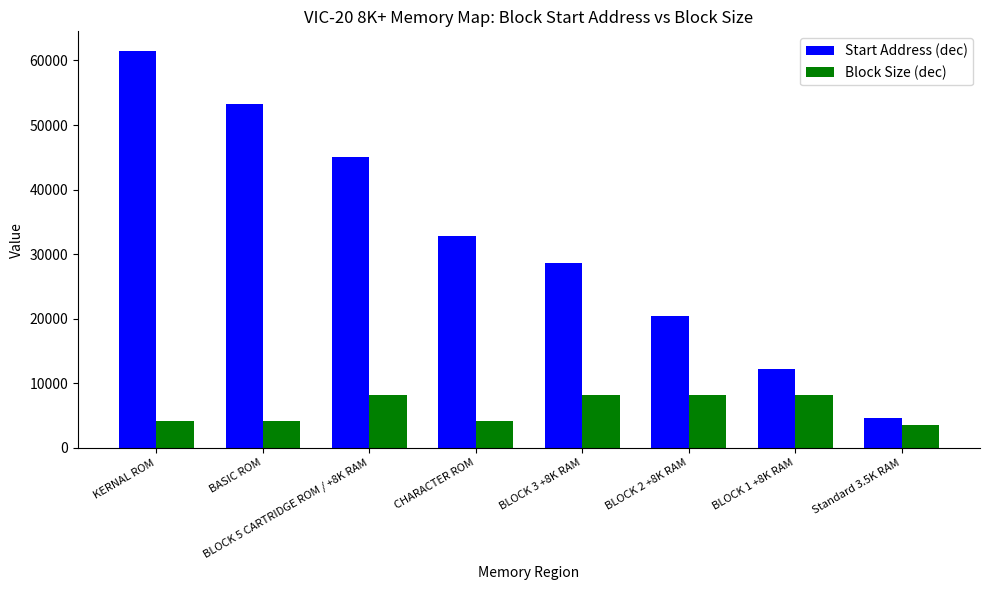

The Start Address (dec) series shows 19486 at BLOCK 5 CARTRIDGE ROM / +8K RAM. True or false?

False